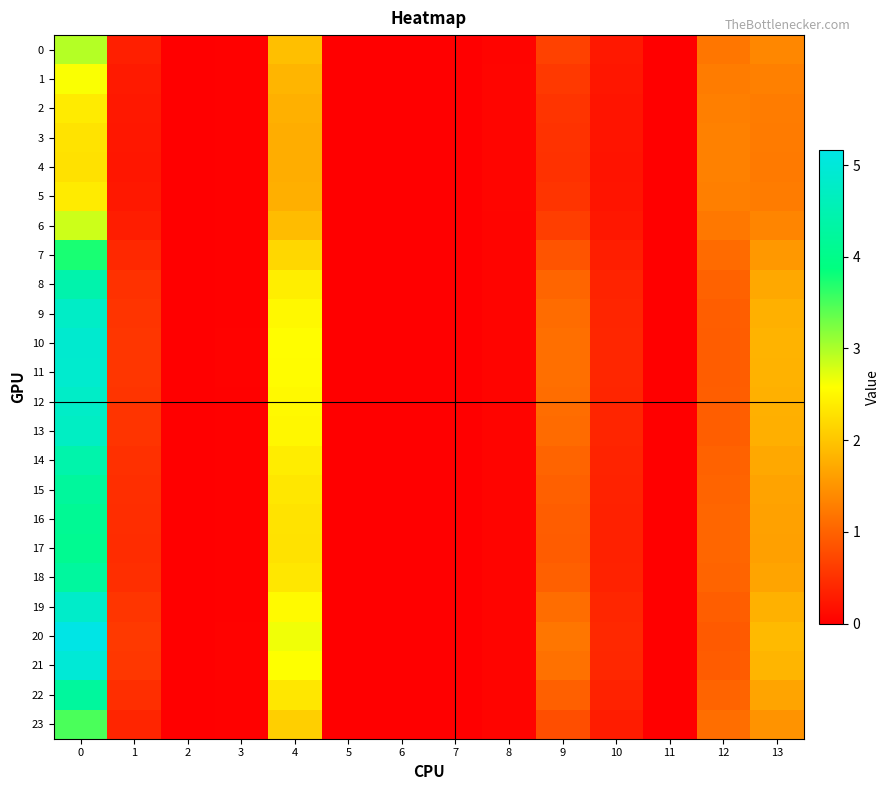

Rank the series by their maximum value, from lowest to highest.

4, 3, 5, 2, 1, 6, 0, 23, 7, 17, 16, 15, 22, 18, 14, 8, 13, 9, 12, 19, 11, 10, 21, 20